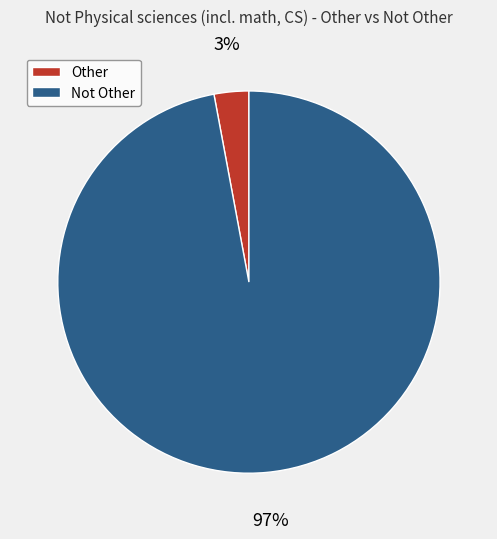

How many segments does this pie chart have?

2